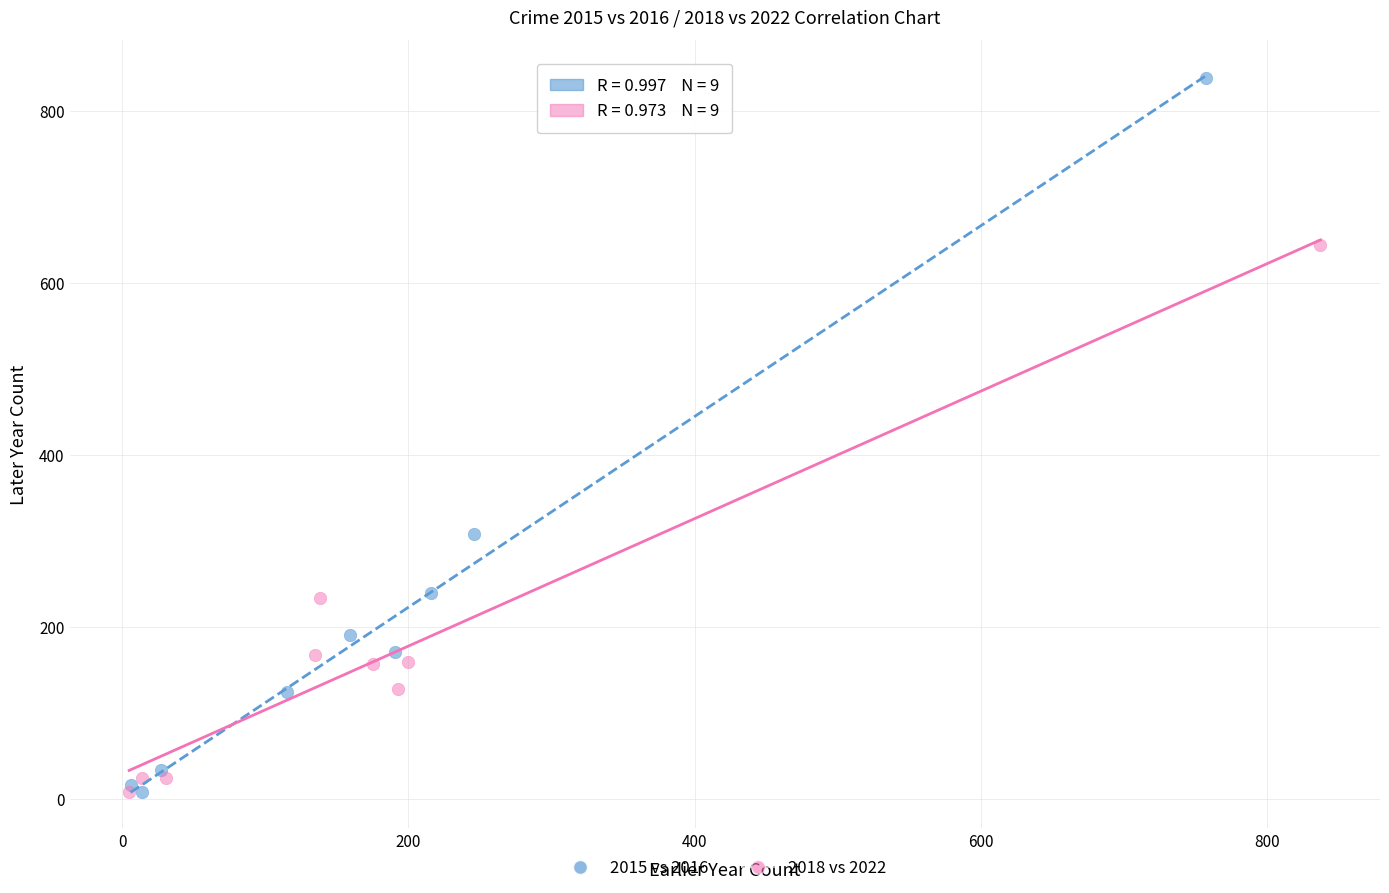

Which series has the largest Y range (max minus min)?

2015 vs 2016